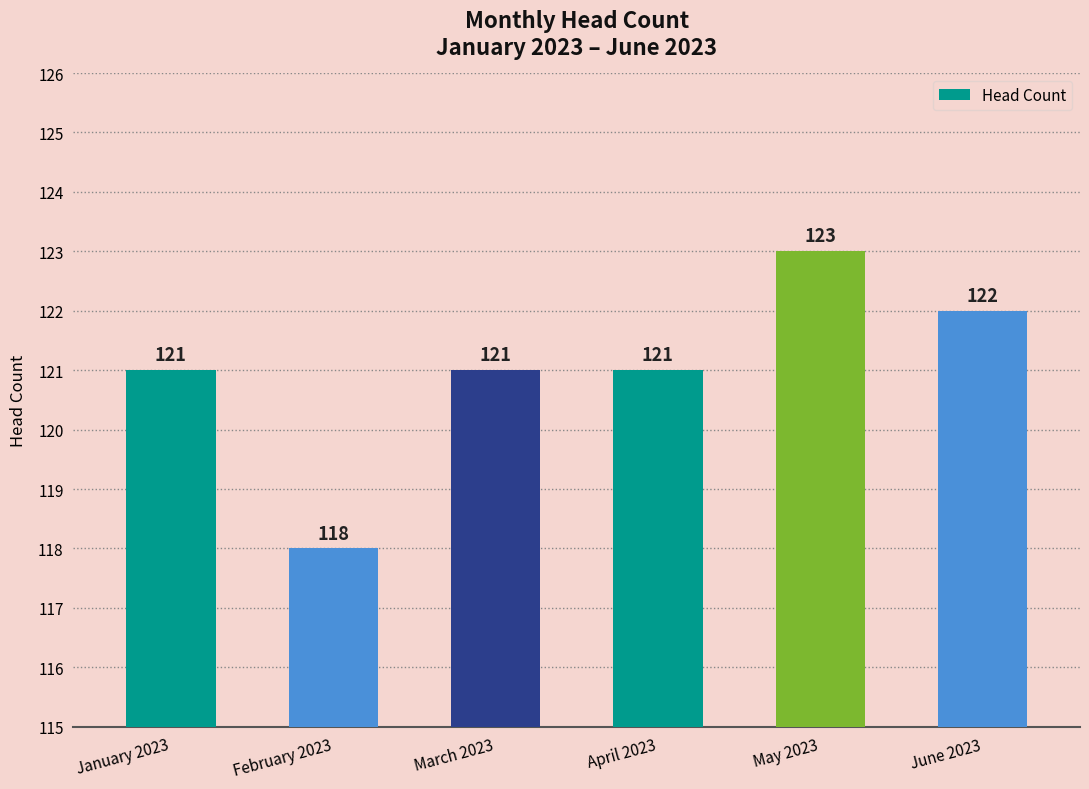

How many bars are there in total?

6